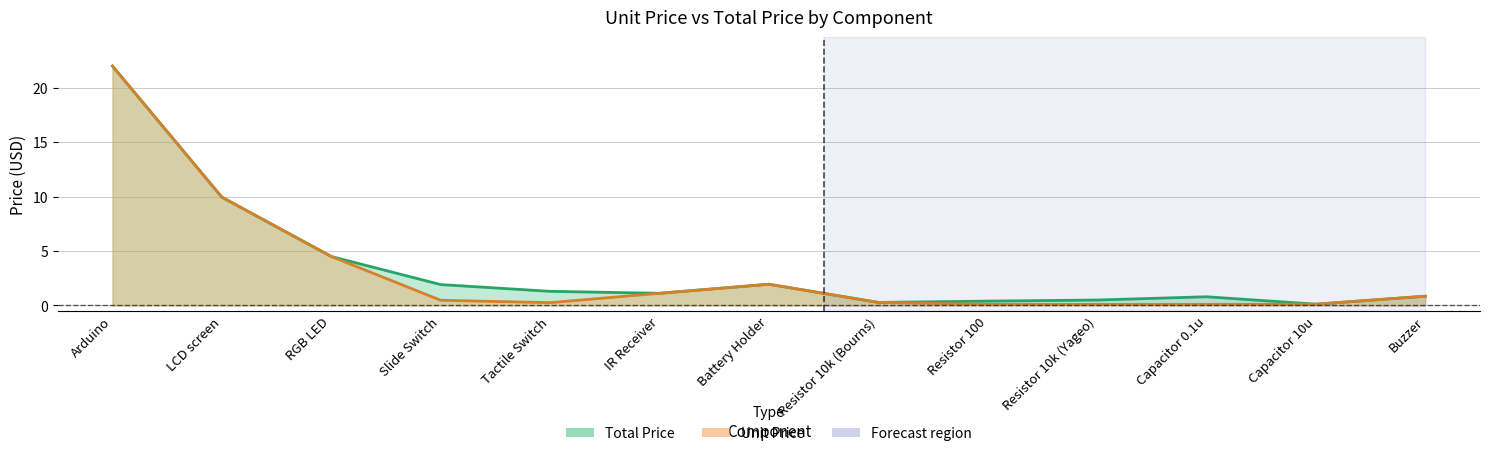

Rank the series by their maximum value, from highest to lowest.

Total Price, Unit Price